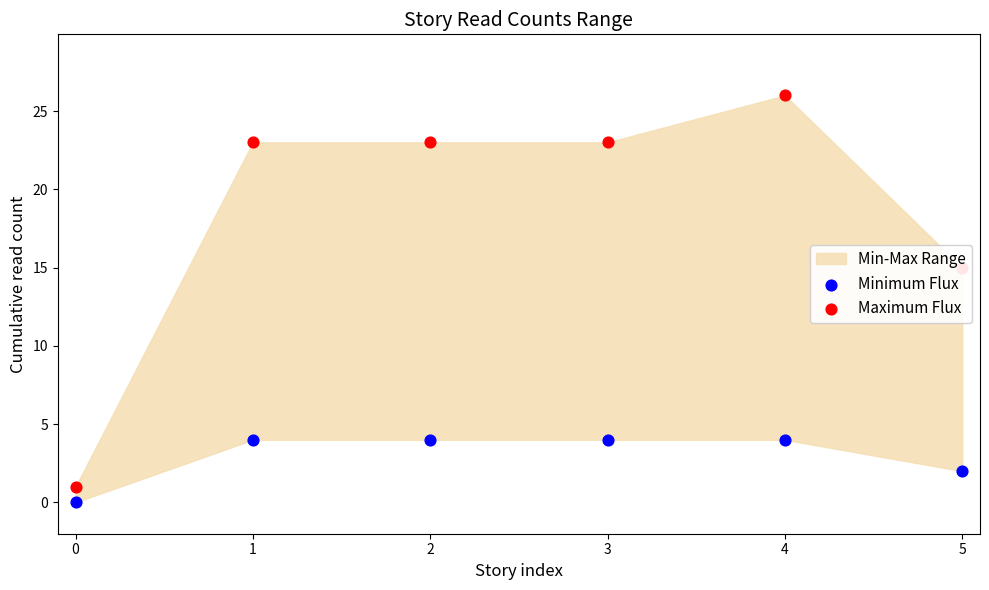

Which series has the largest total across all categories?

Maximum Flux